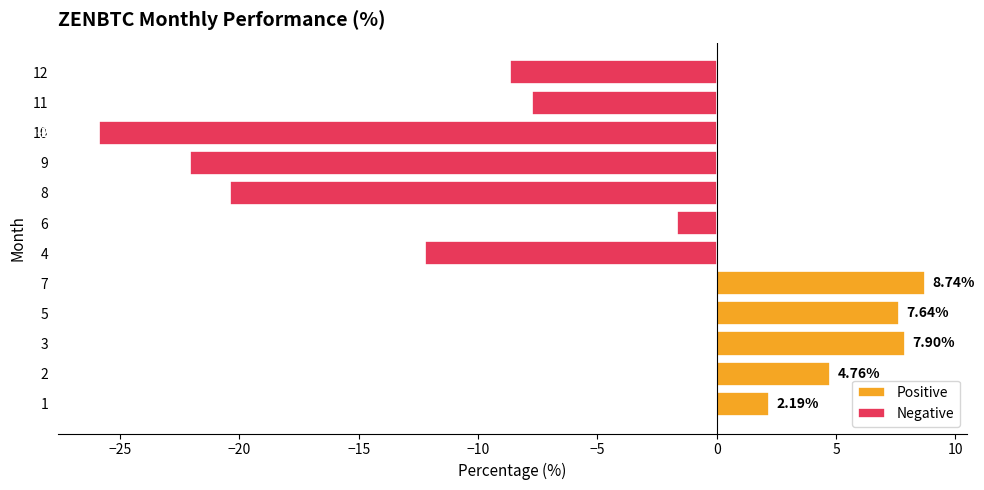

The chart shows a value of 11.9 at 7. True or false?

False